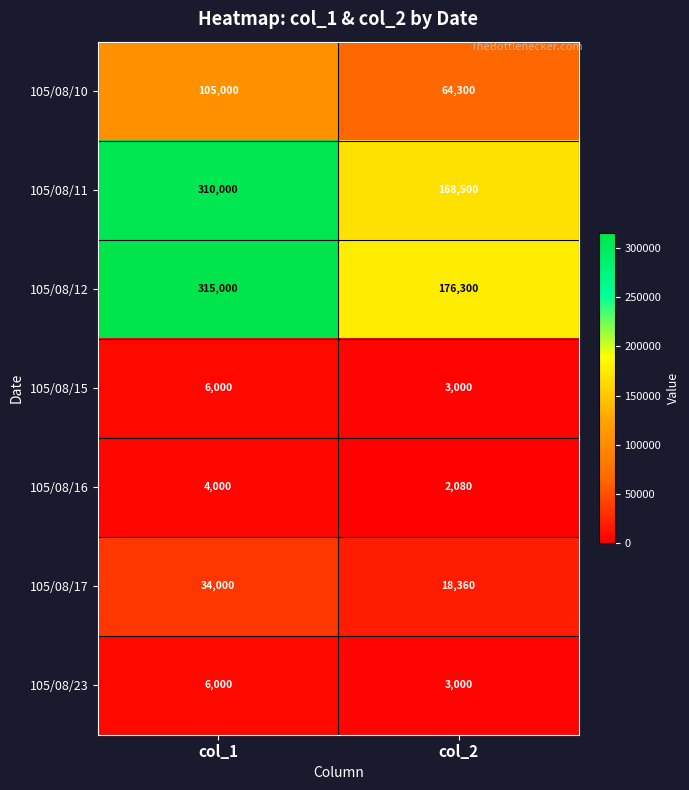

What is the maximum value shown in the chart?

315000